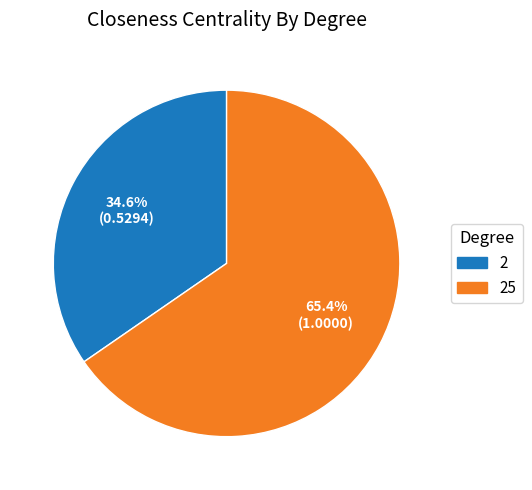

To the nearest percent, what percentage of the pie is 2?

35%